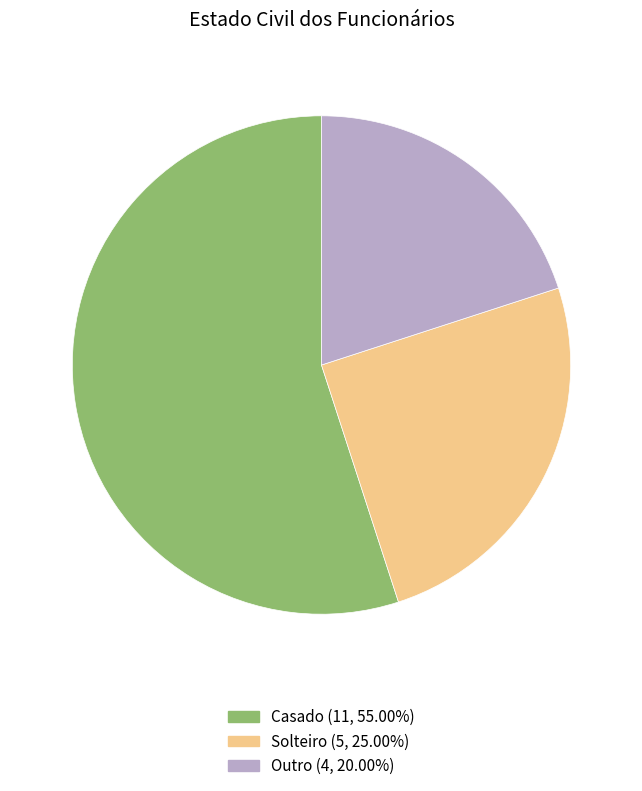

Which has a higher value, Solteiro or Outro?

Solteiro